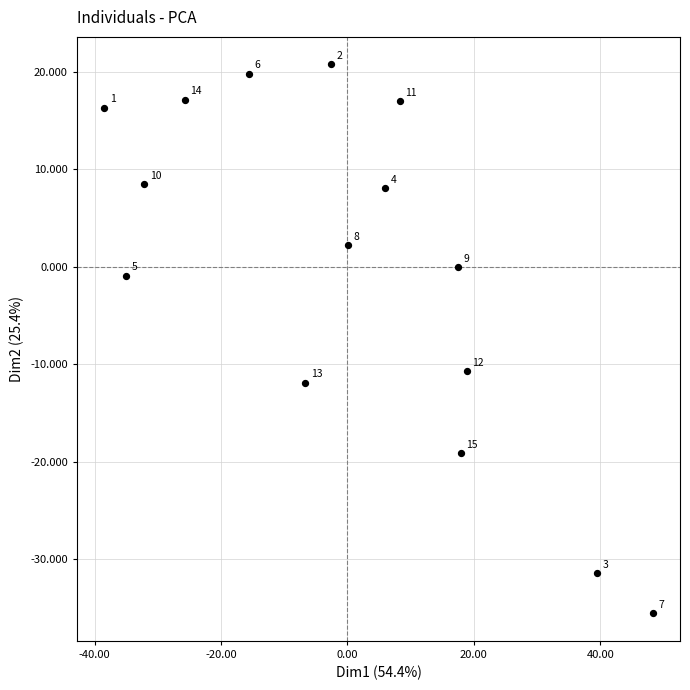

What is the range of Y values (max minus min)?

56.3